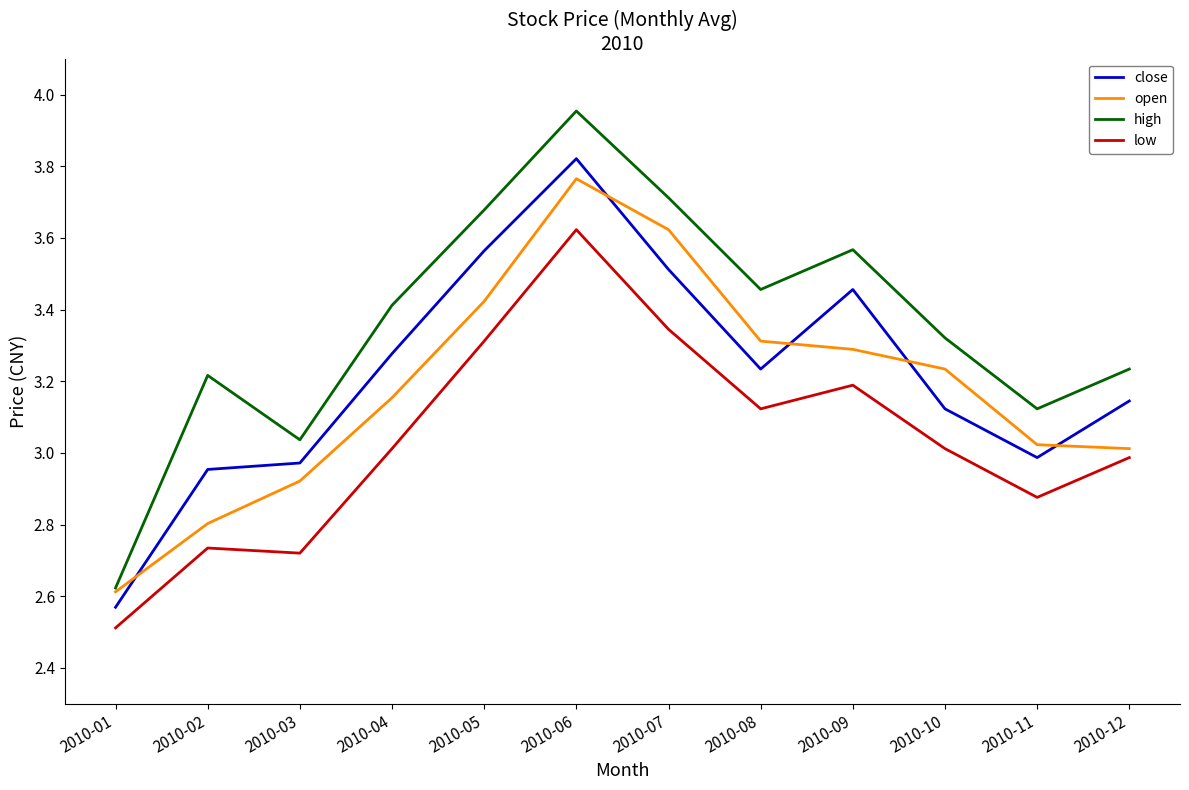

The open series shows 1.3 at 2010-10. True or false?

False